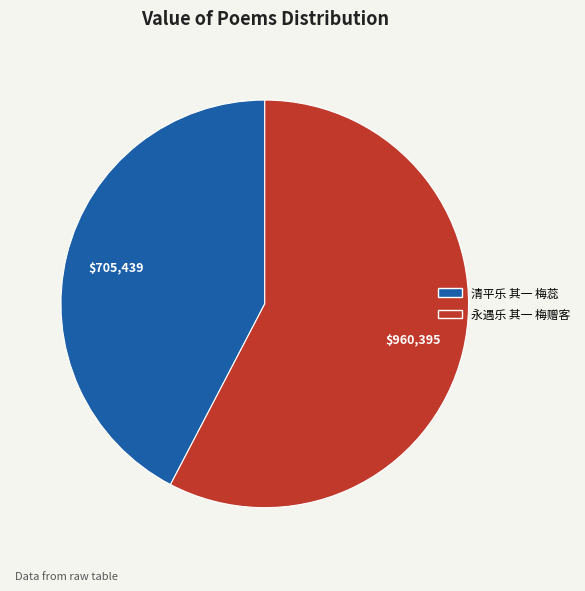

Combined, do 永遇乐 其一 梅赠客 and 清平乐 其一 梅蕊 account for over 50%?

Yes